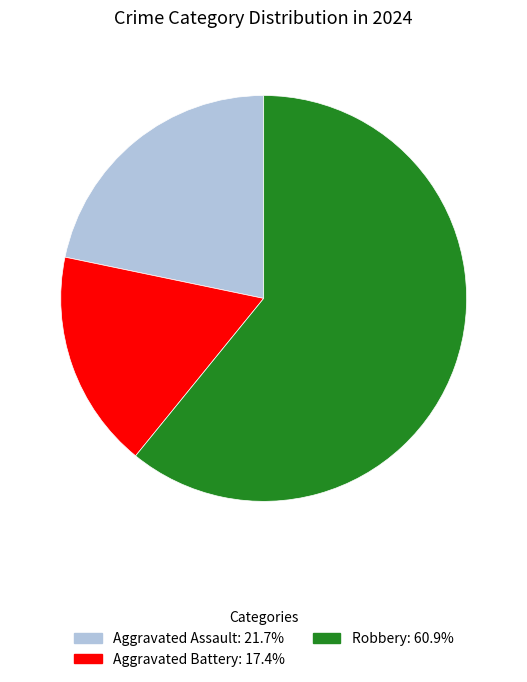

How many segments does this pie chart have?

3